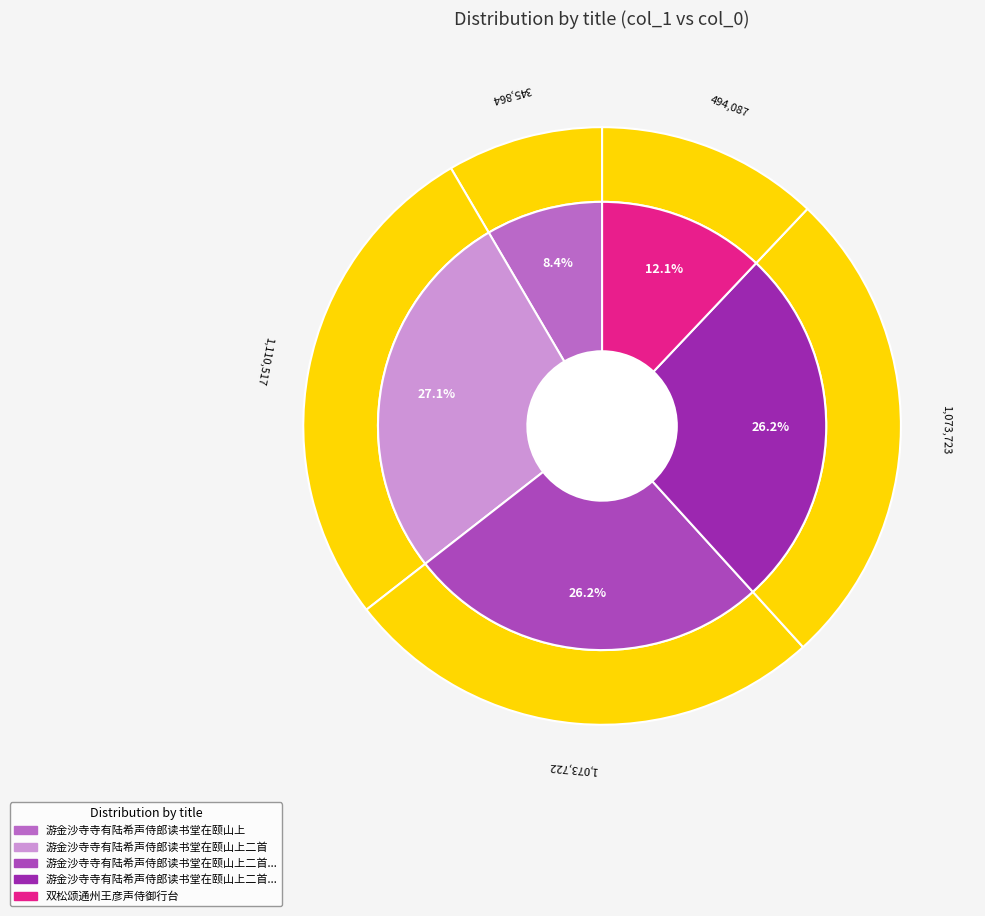

What percentage is NOT represented by 游金沙寺寺有陆希声侍郎读书堂在颐山上?

91.6%